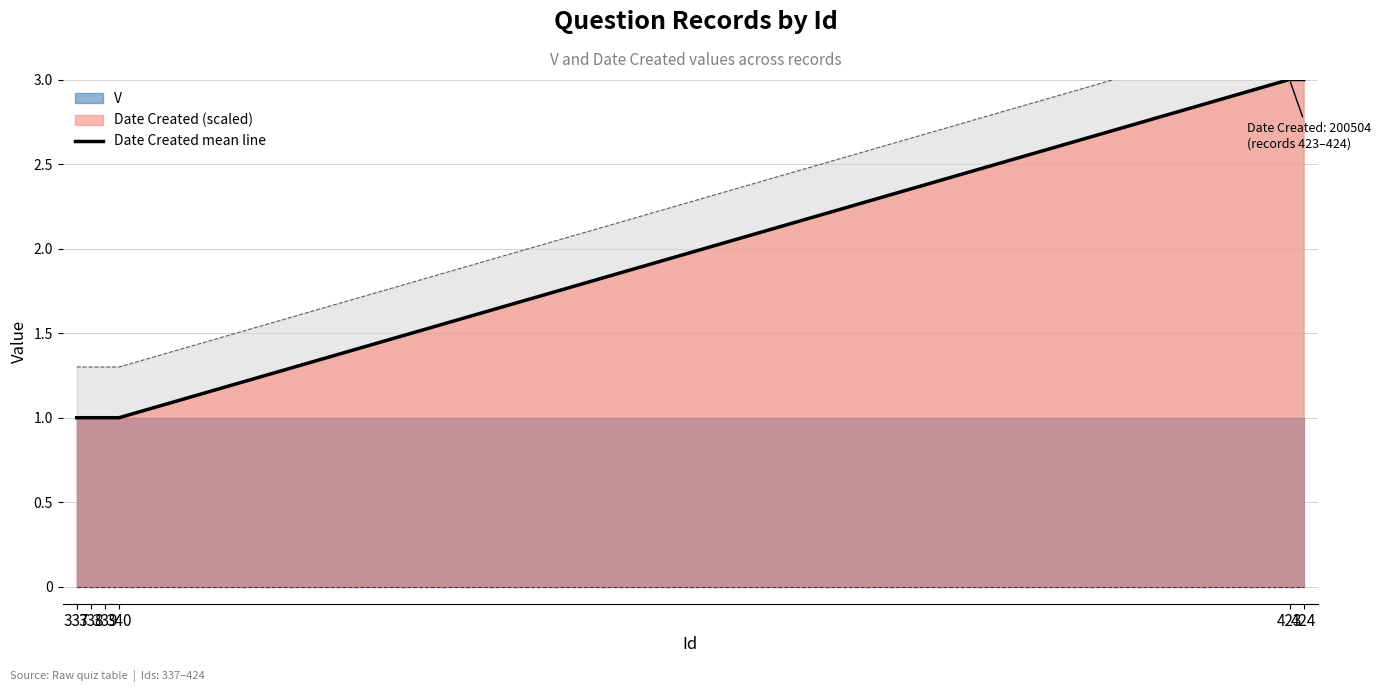

What is the value of the 4th point from the left?

1